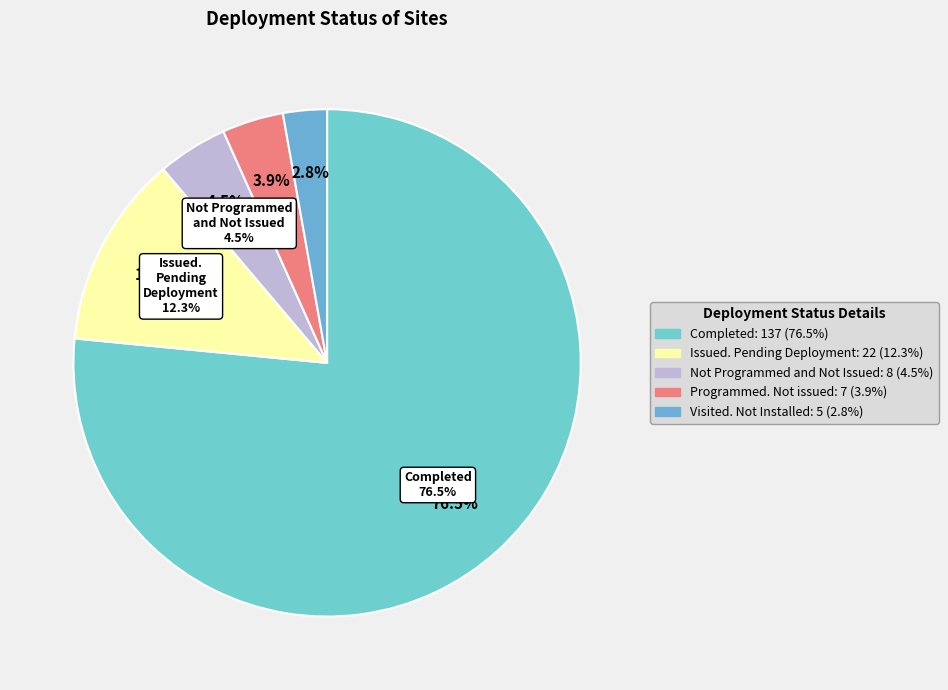

Which slice is the largest?

Completed